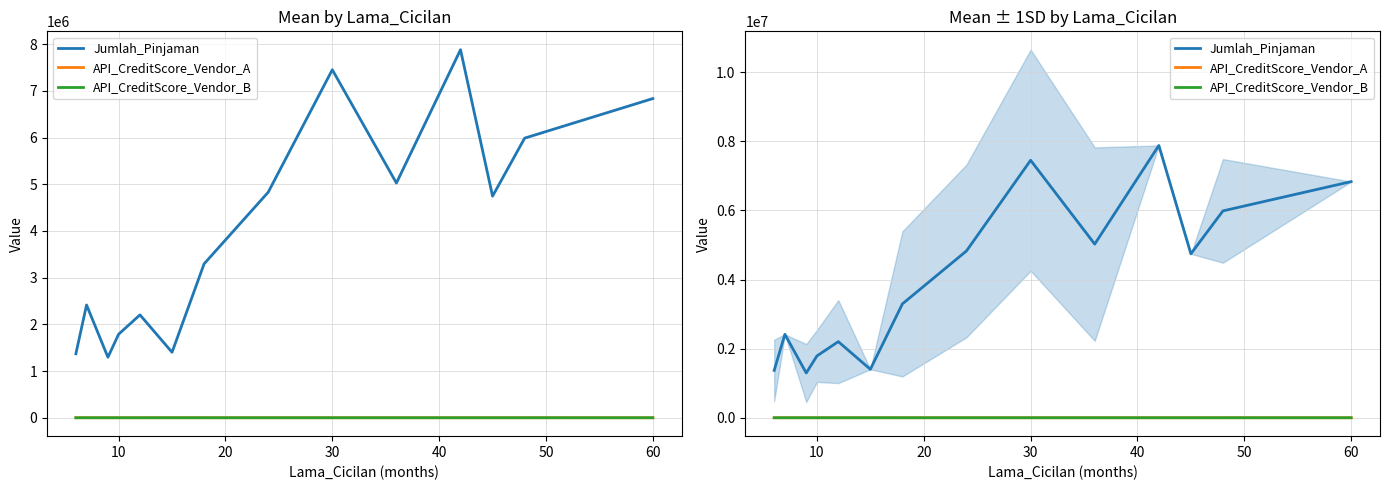

What is the difference between the API_CreditScore_Vendor_A values at 30 and 40?

80